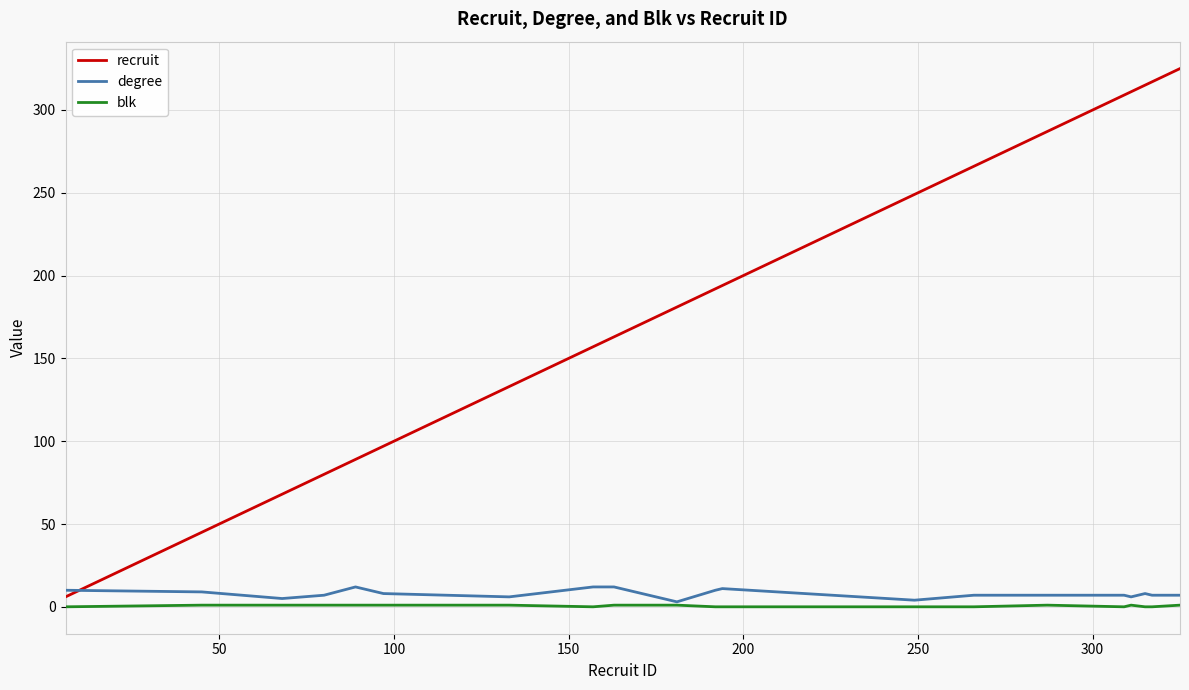

Which series has the largest total across all categories?

recruit